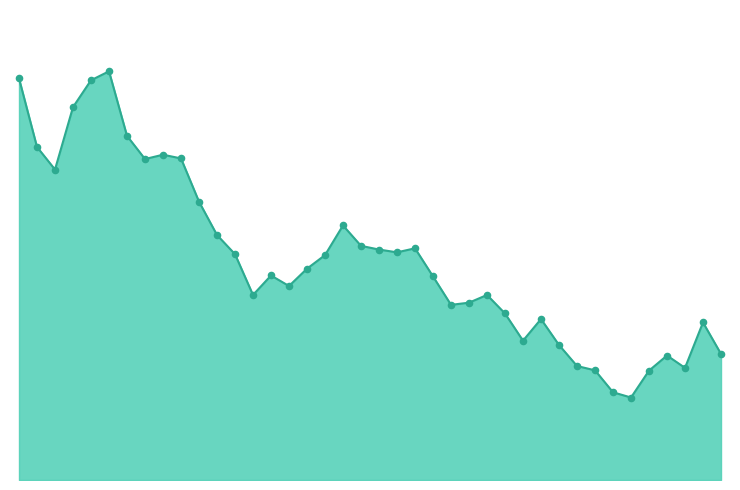

At how many categories does at least one series exceed 12?

4